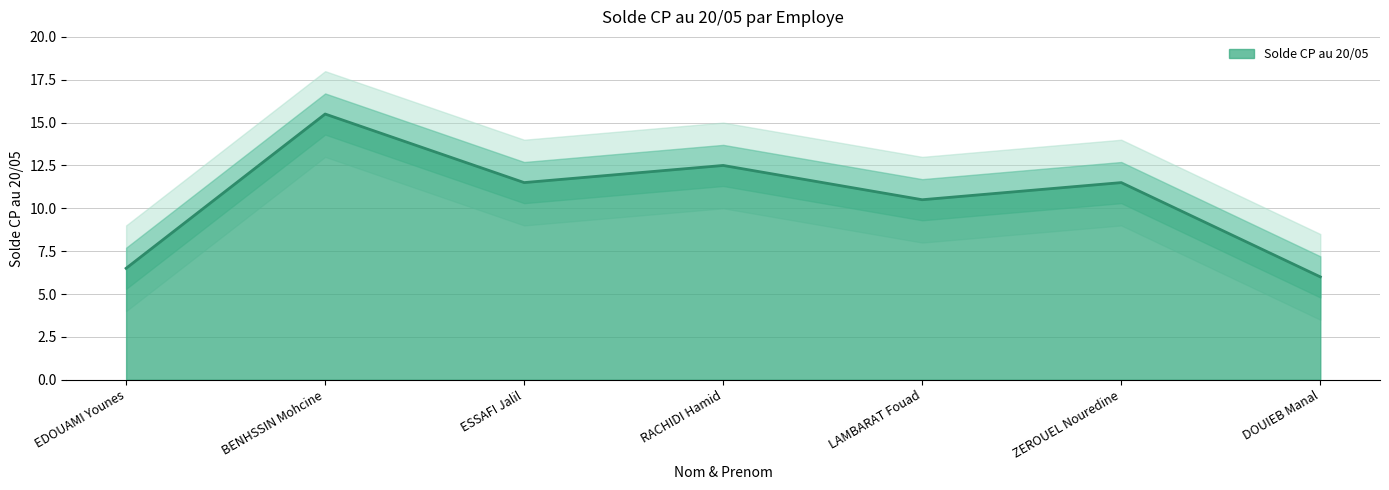

What is the sum of all values?

74.0